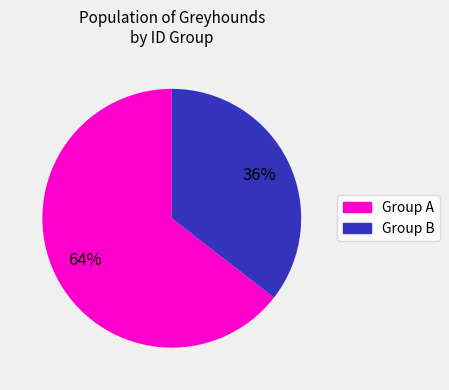

To the nearest percent, what is the average slice percentage?

50%